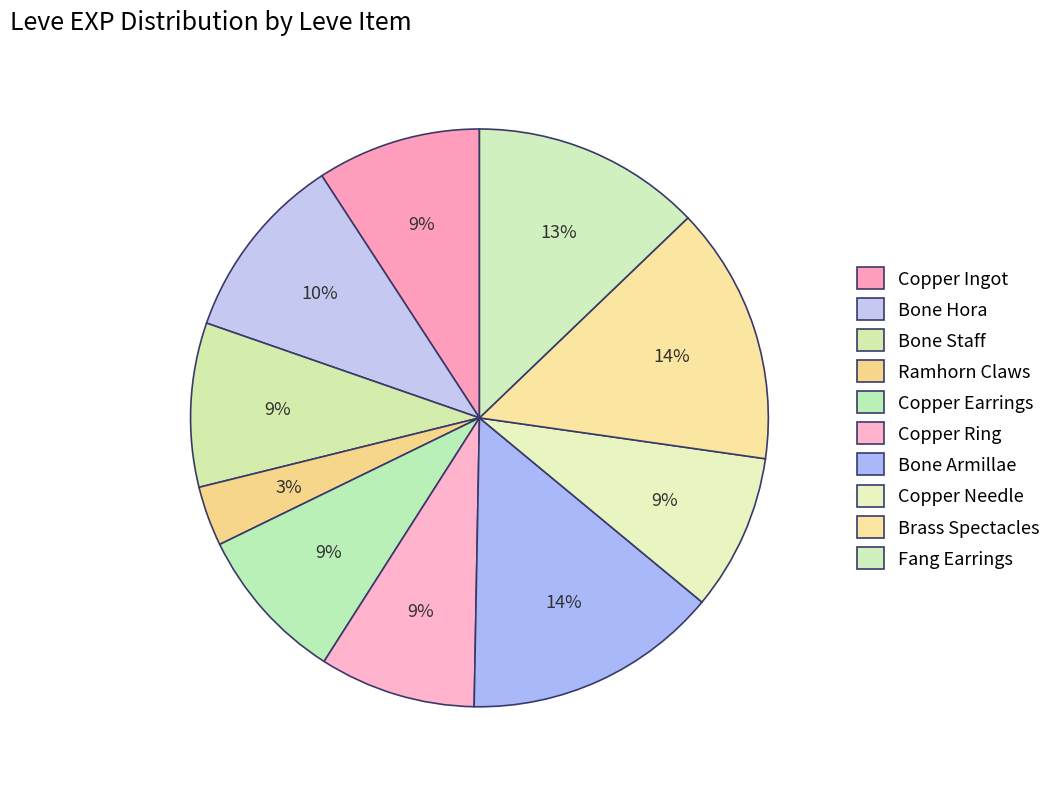

How many segments does this pie chart have?

10